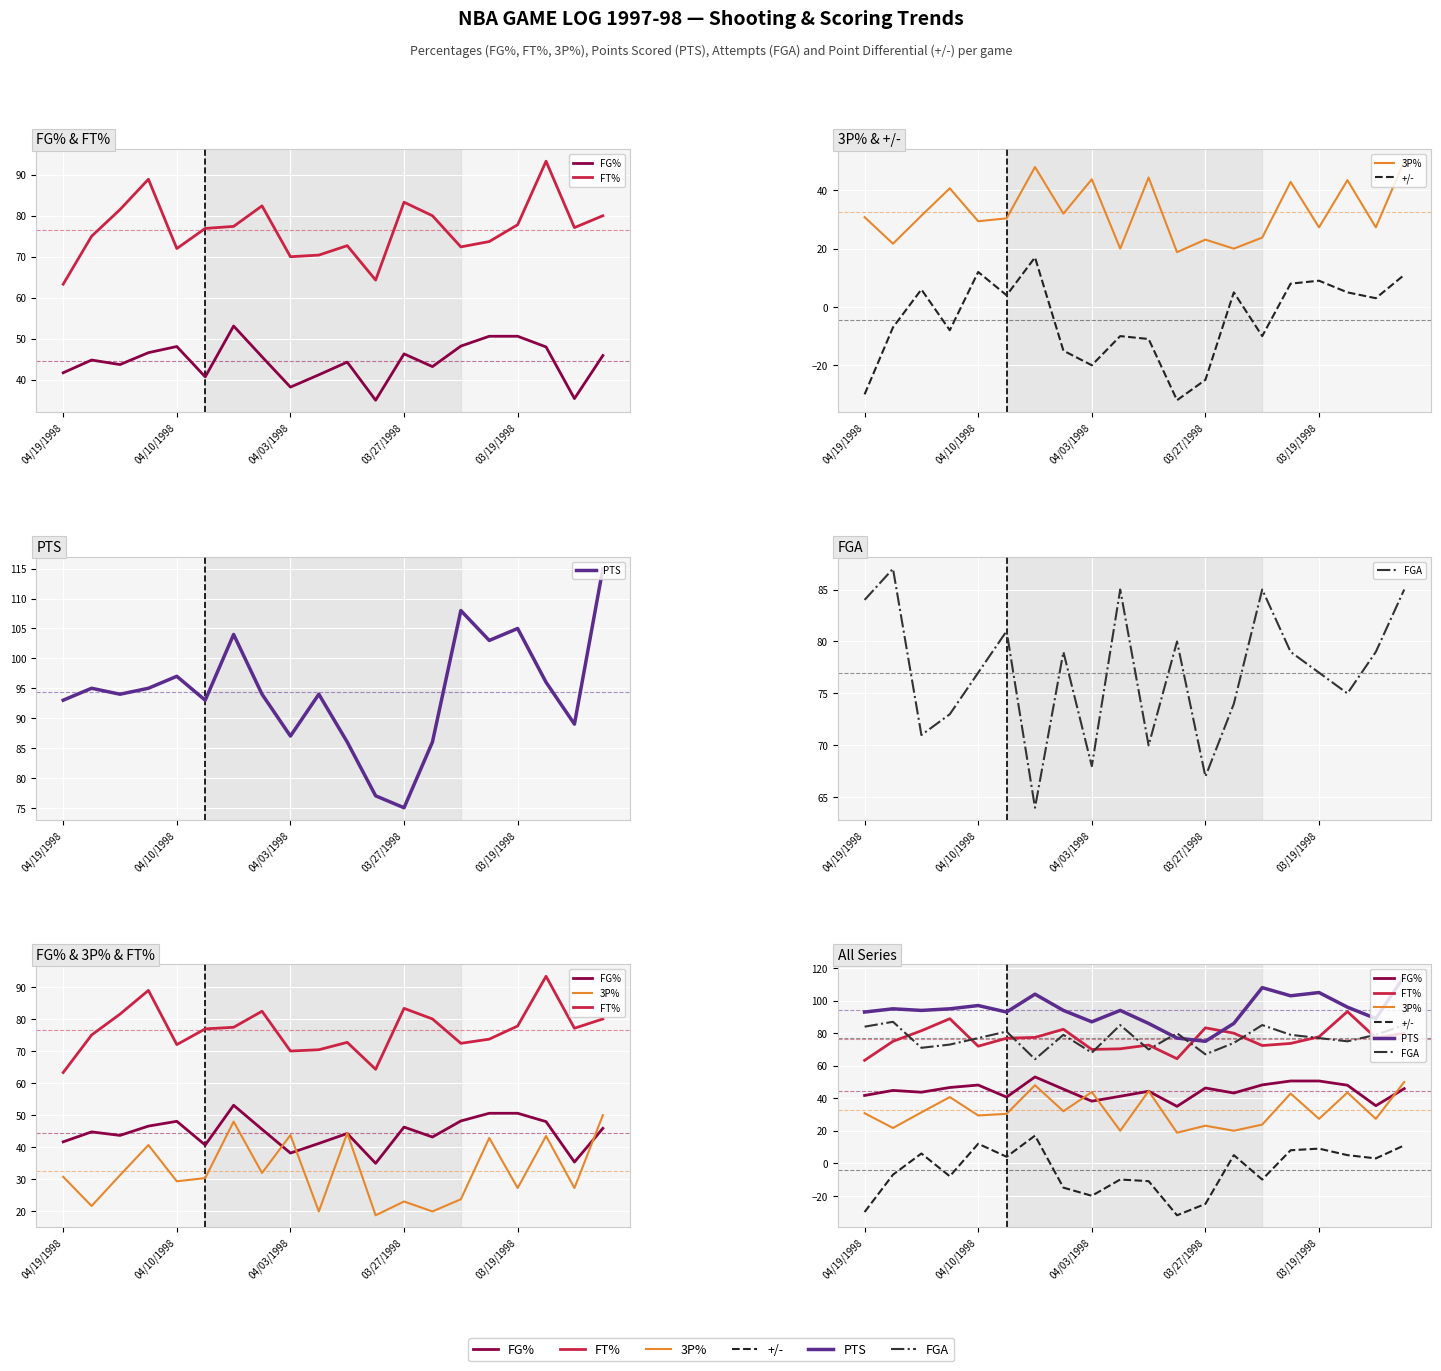

What are all the series names shown in the legend?

FG%, FT%, 3P%, +/-, PTS, FGA